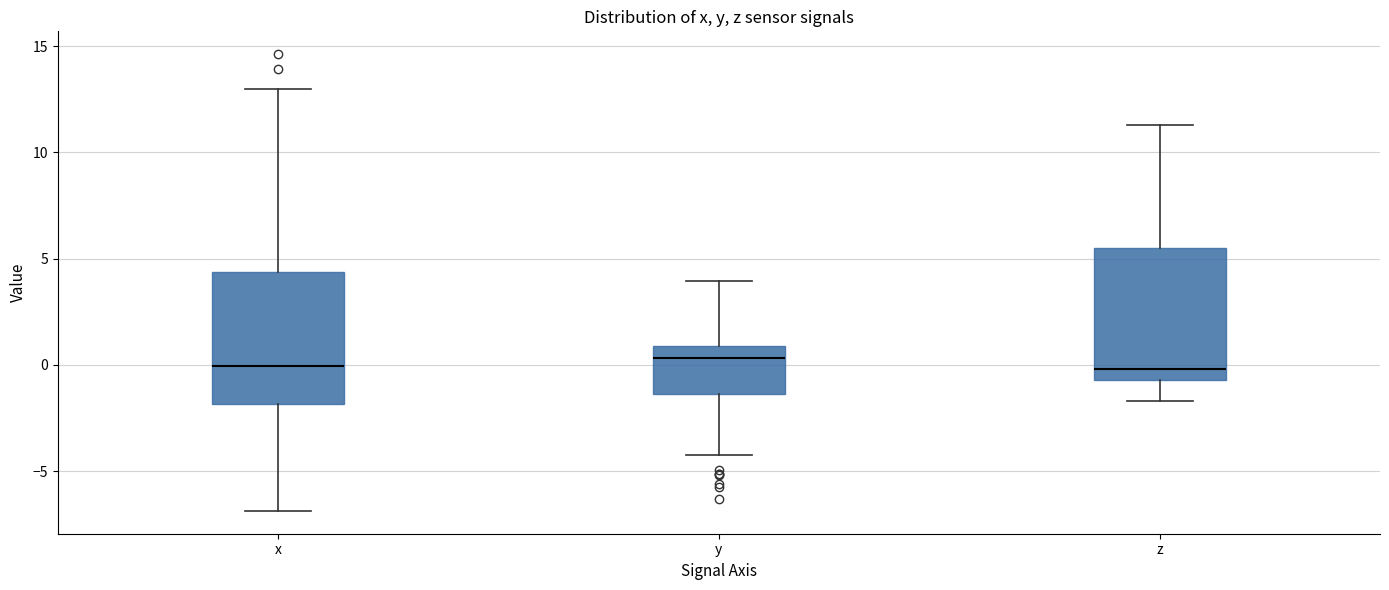

Reading left to right, transcribe this box plot: for each box, give where its median line is, the range the box spans, and where its two whiskers end, as read against the y-axis. The values are not printed on the chart, so give them approximately, as read against the axis.

x: median 0.0, box -2.0 to 4.5, whiskers -7.0 to 13.0
y: median 0.5, box -1.5 to 1.0, whiskers -4.0 to 4.0
z: median 0.0, box -0.5 to 5.5, whiskers -1.5 to 11.5